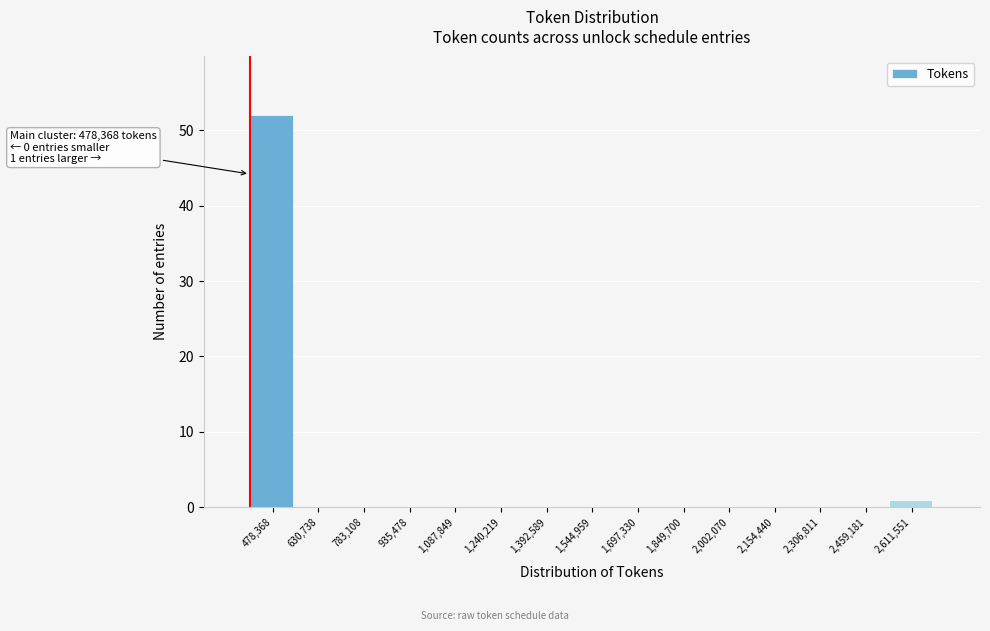

Reading left to right, list all the values displayed in this chart.

478,368=52	630,738=0	783,108=0	935,478=0	1,087,849=0	1,240,219=0	1,392,589=0	1,544,959=0	1,697,330=0	1,849,700=0	2,002,070=0	2,154,440=0	2,306,811=0	2,459,181=0	2,611,551=1